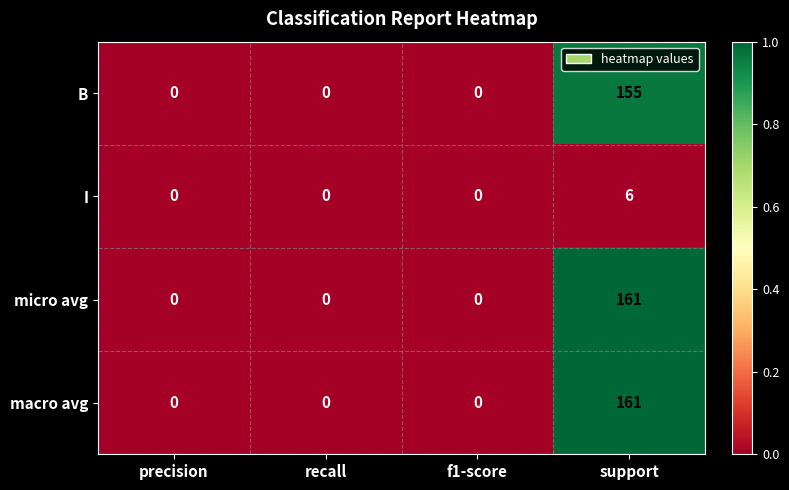

At which category does the chart reach its peak across all series?

support